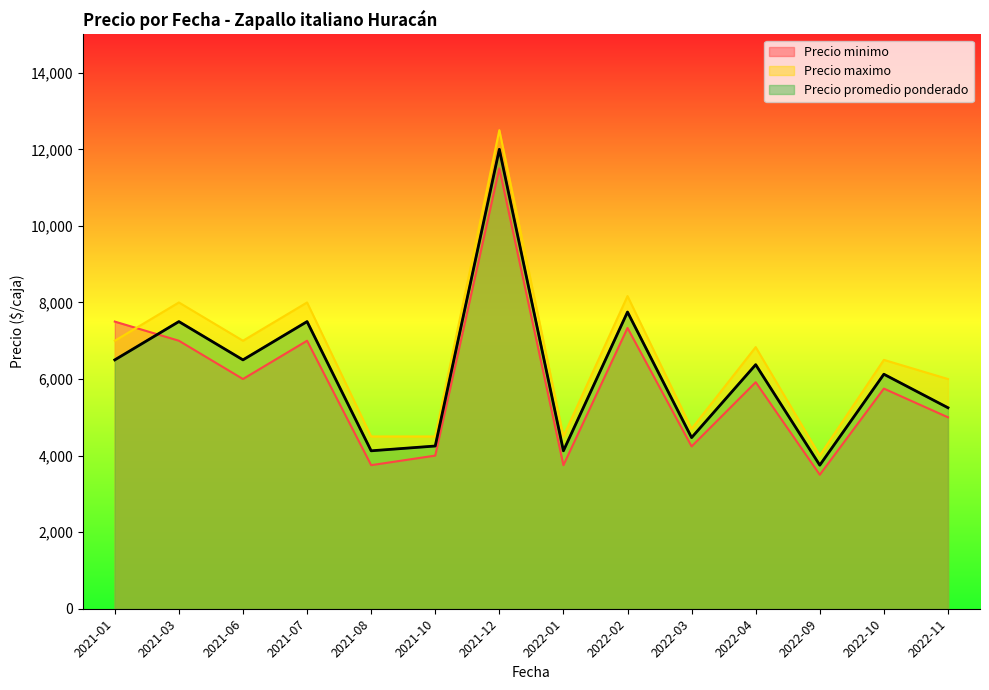

Where is Precio maximo nearest to the value 8250?

2022-02